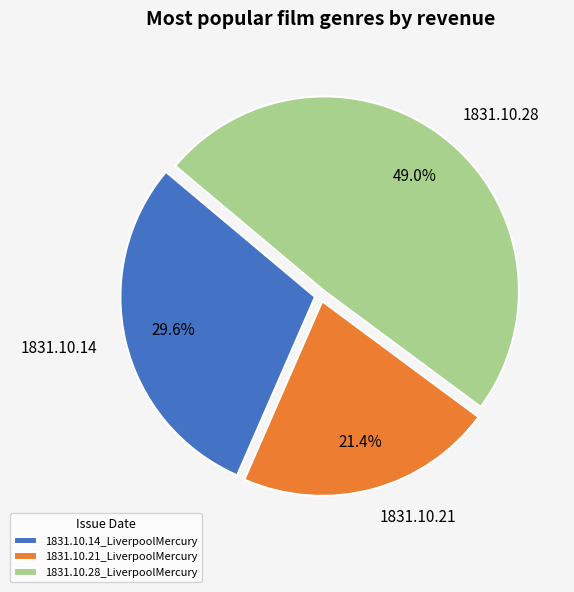

Combined, do 1831.10.21_LiverpoolMercury and 1831.10.28_LiverpoolMercury account for over 50%?

Yes